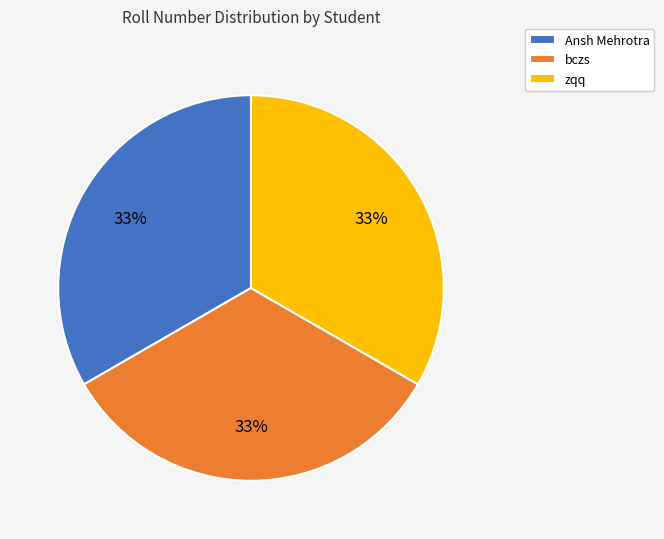

To the nearest percent, what portion does Ansh Mehrotra represent?

33%